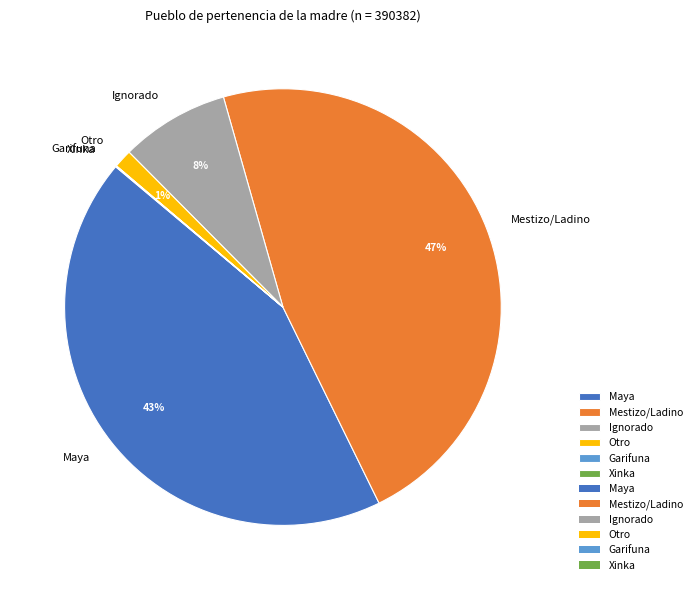

To the nearest percent, what percentage of the pie is Maya?

43%